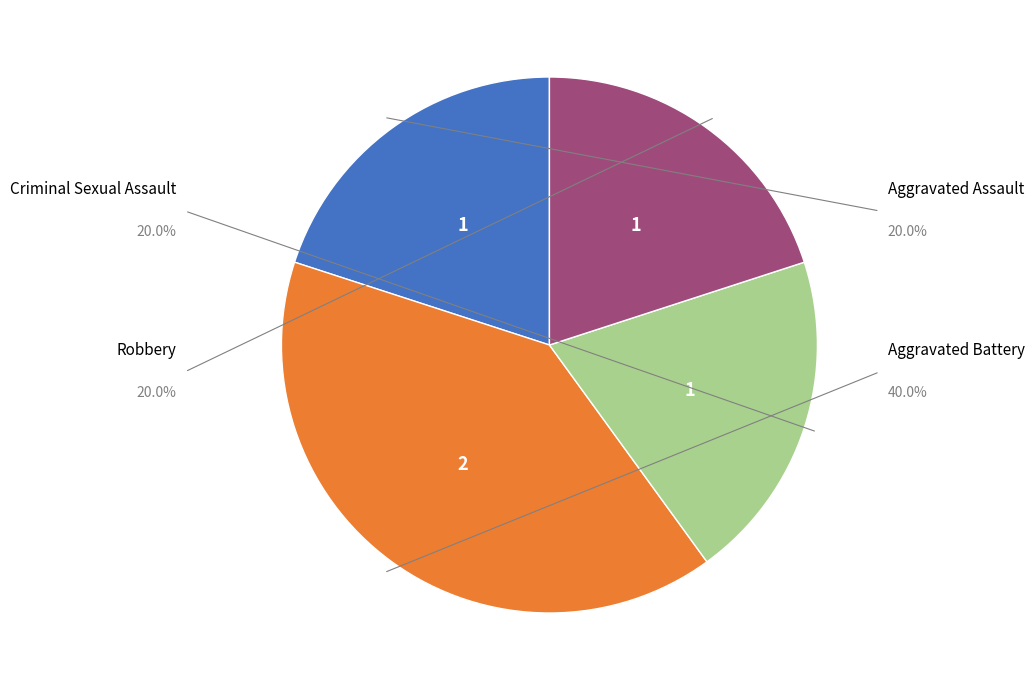

To the nearest percent, what is the difference between the largest and smallest slice percentages?

20%